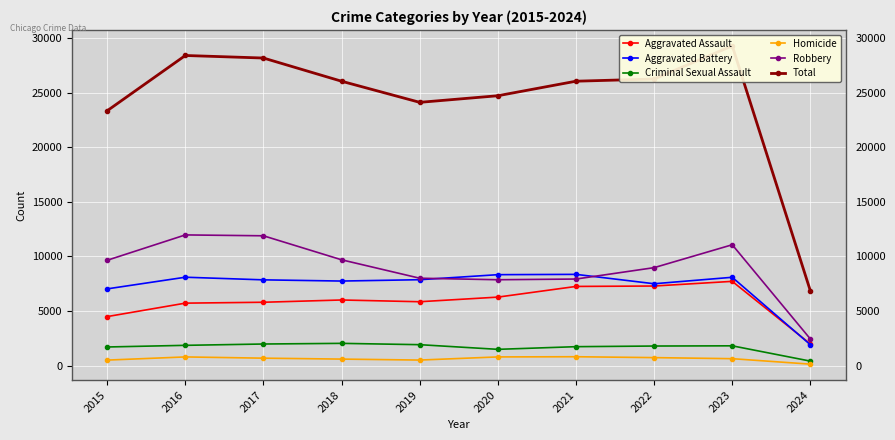

What is the maximum value for Robbery?

11960